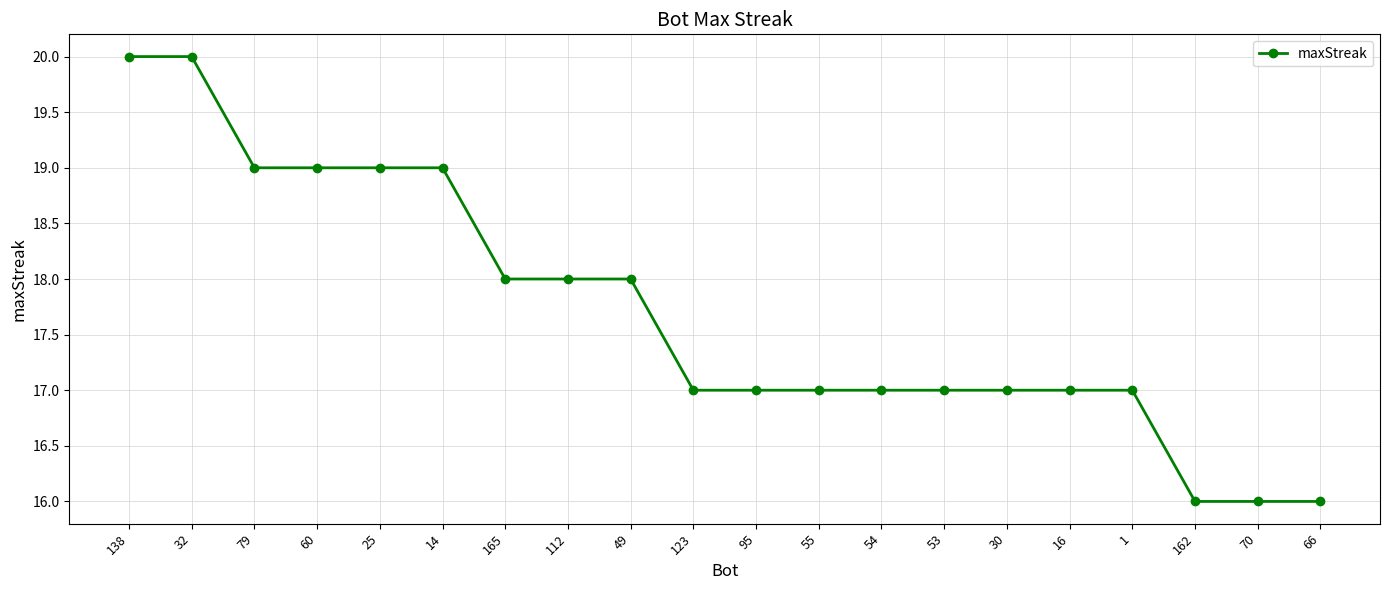

What value does the data have at 70?

16